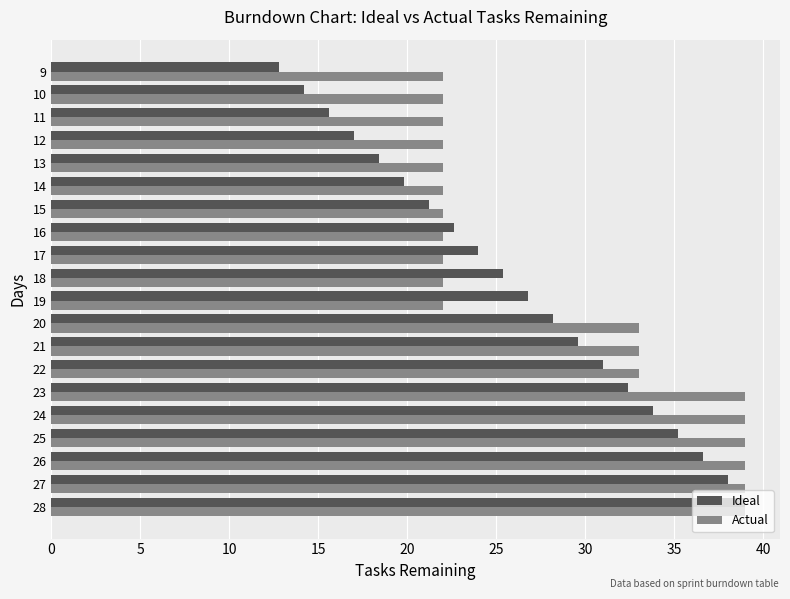

What are all the series names shown in the legend?

Ideal, Actual